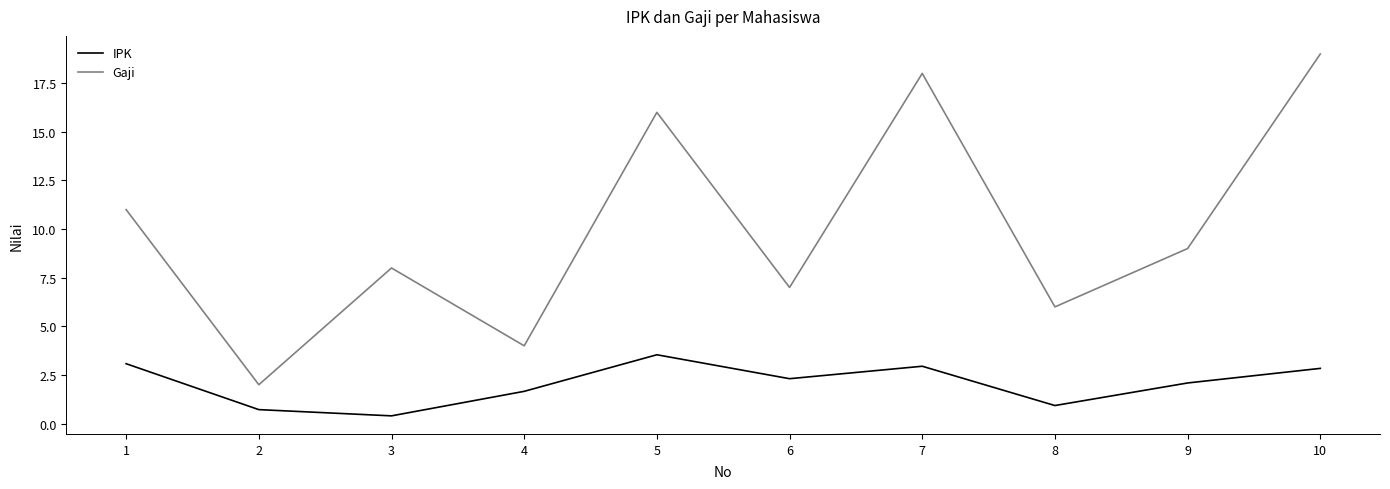

In IPK, how many points are lower than both neighbors (excluding endpoints)?

3